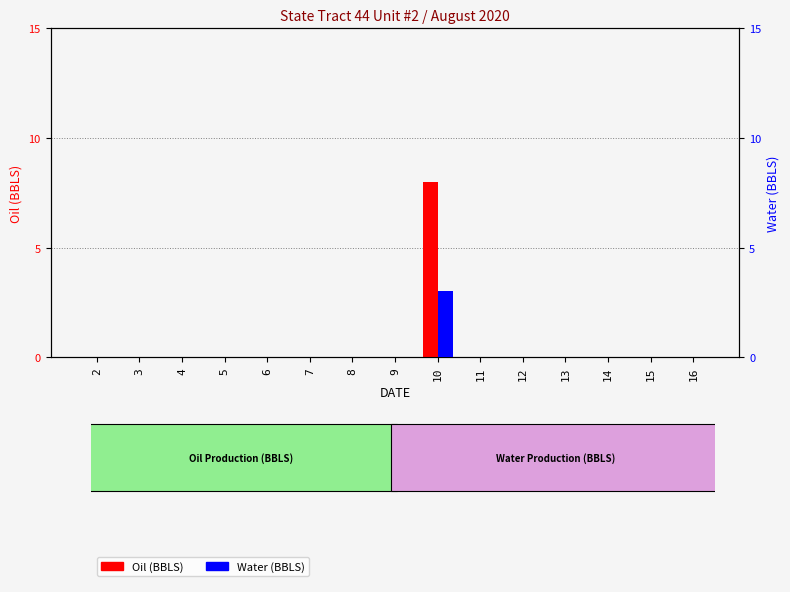

Which has a higher value, 7 or 3?

7